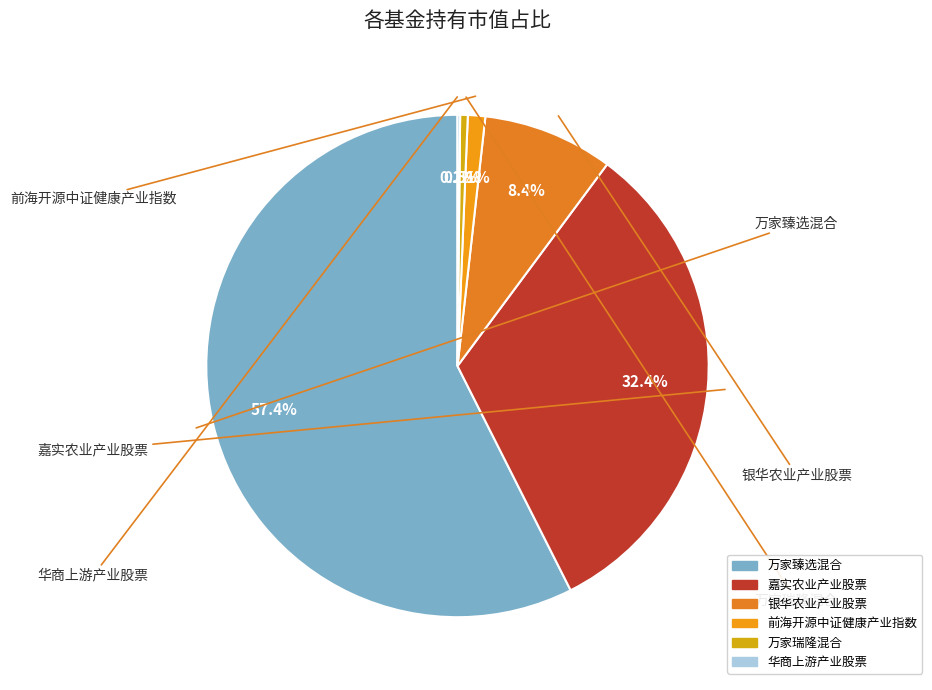

To the nearest percent, what portion does 万家臻选混合 represent?

57%